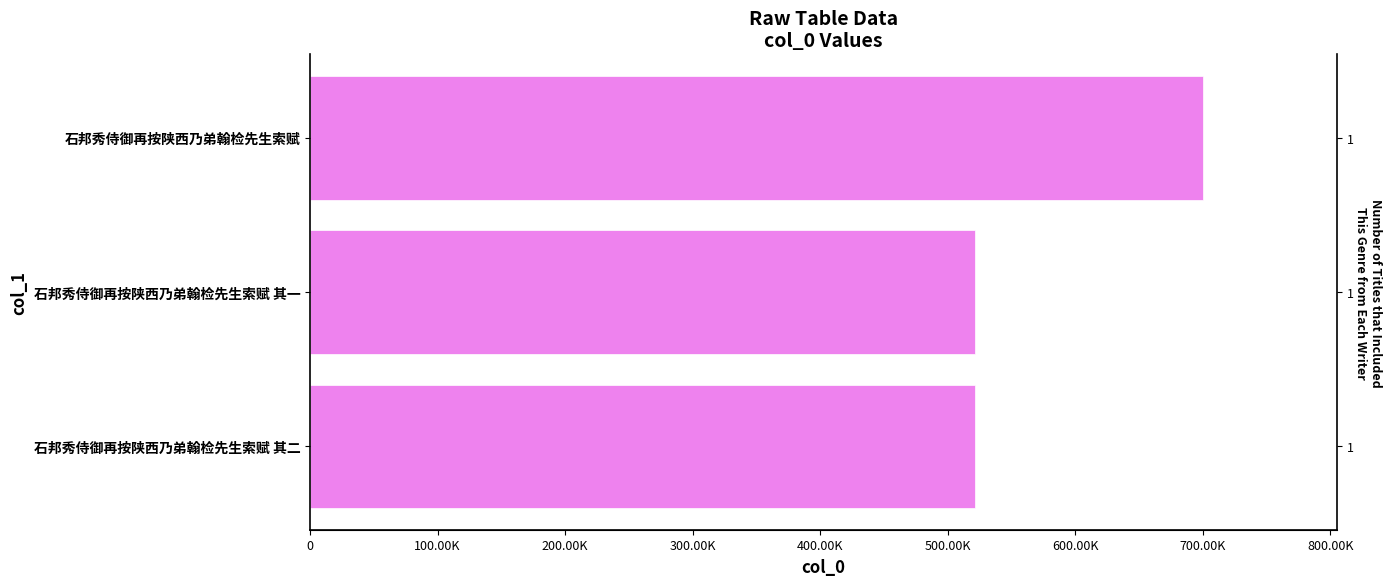

What is the maximum value shown in the chart?

700260